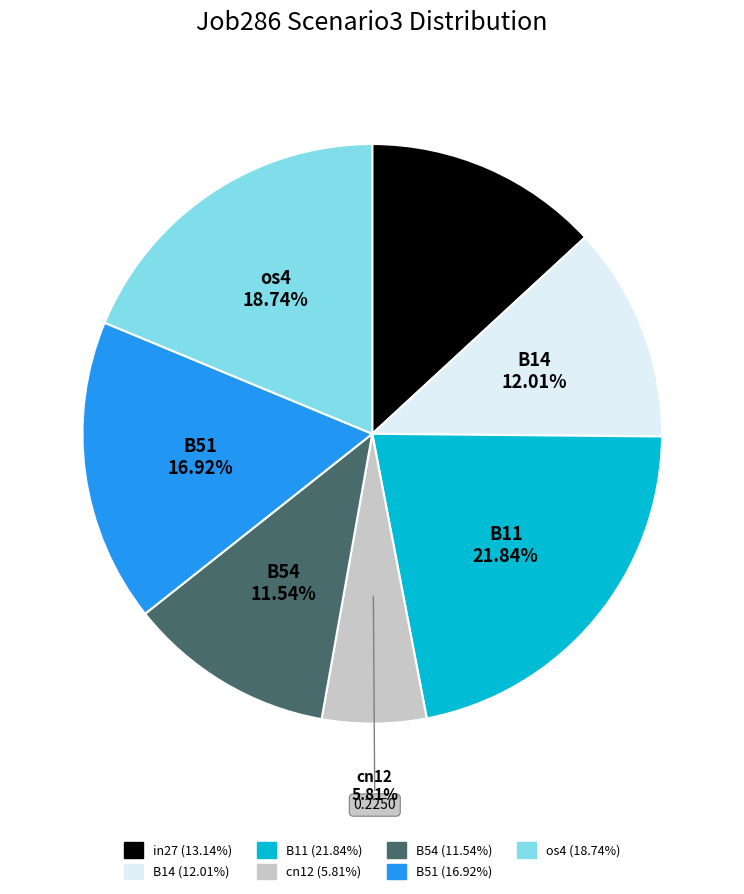

True or false: in27 accounts for 1% of the total.

False